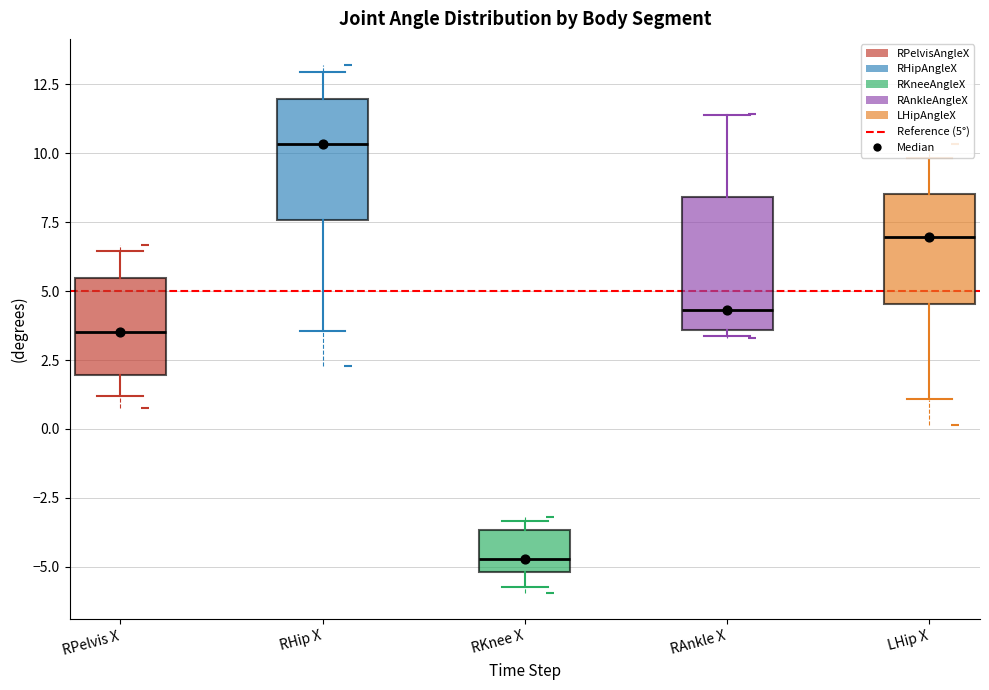

Which box's median line is the lowest?

RKnee X